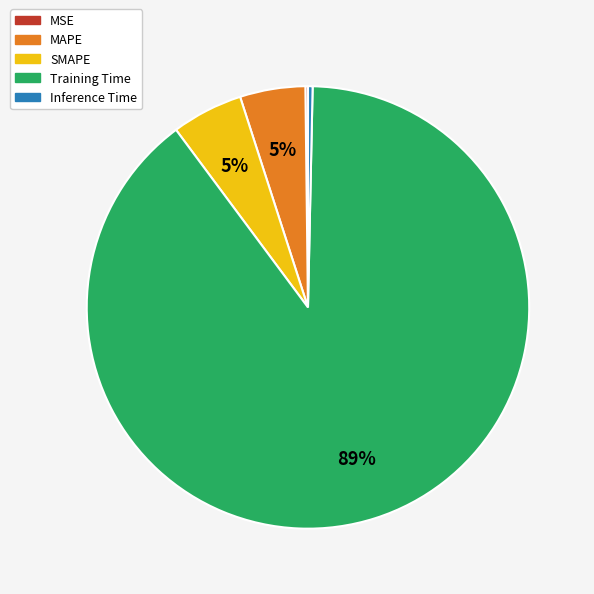

To the nearest percent, what is the average slice percentage?

20%